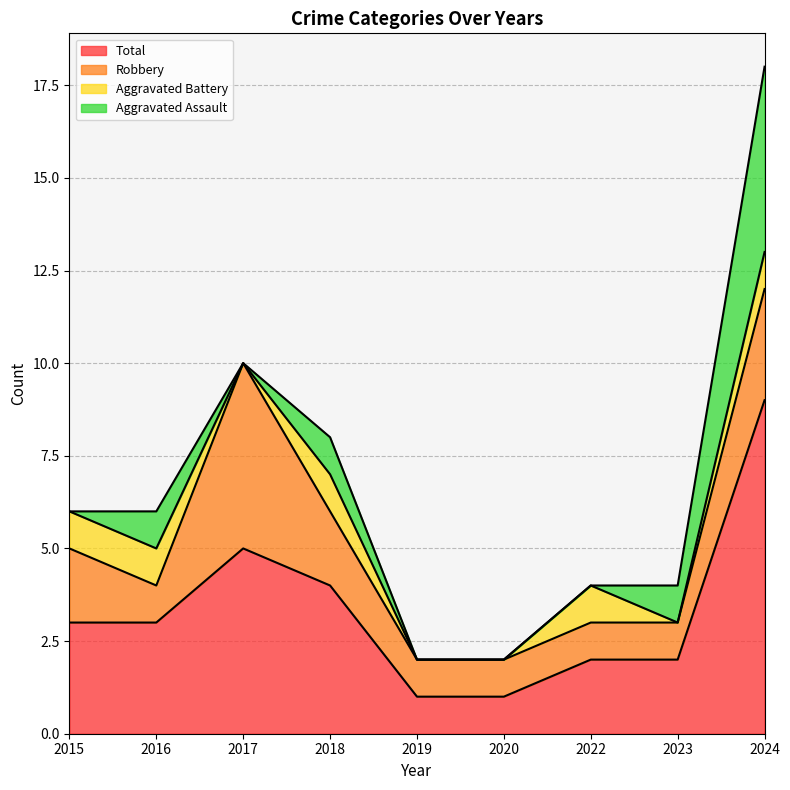

Where does the Total series first go above 3?

2017